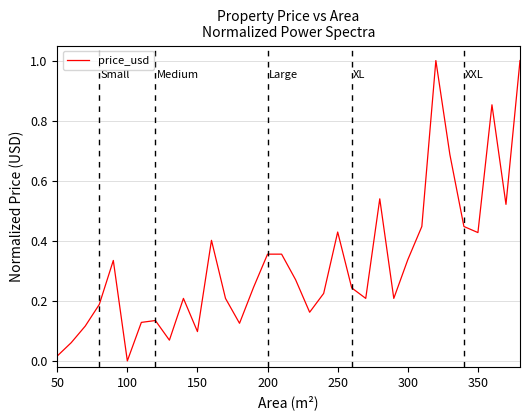

What is the difference between the maximum and minimum values?

1.0